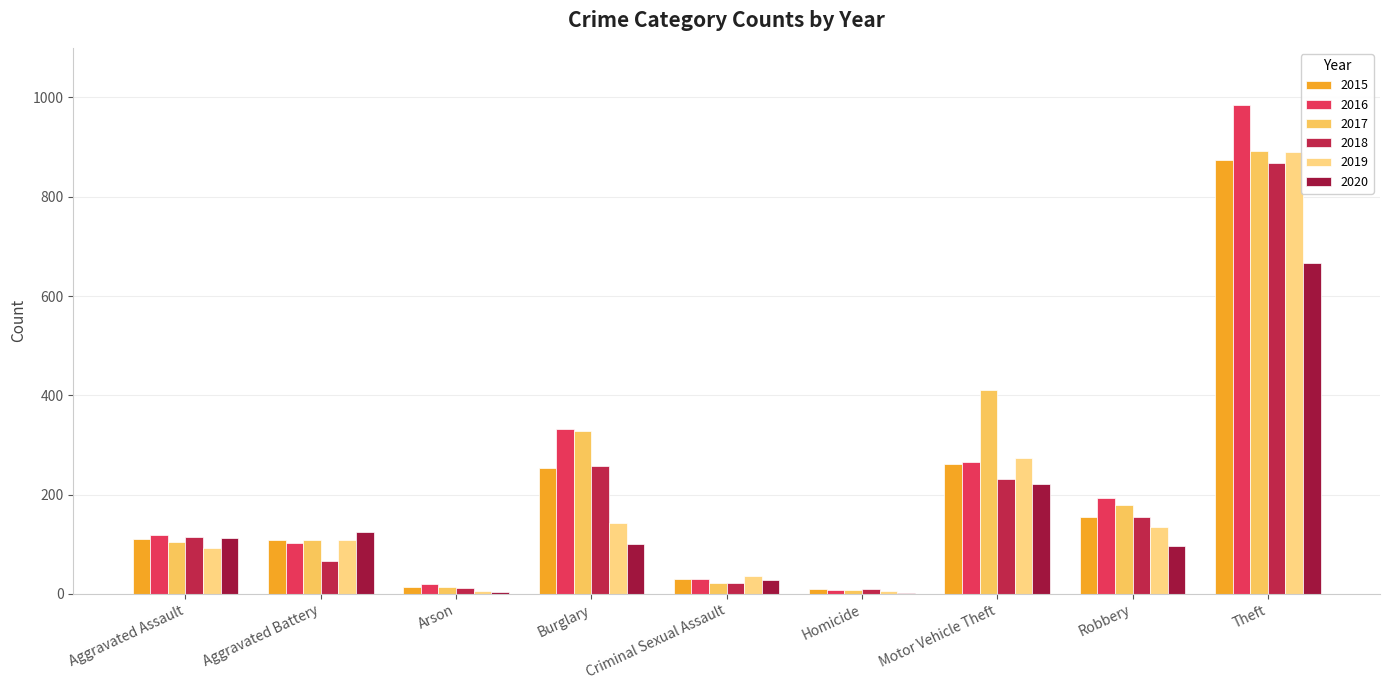

What is the highest value of the 2018 series?

868